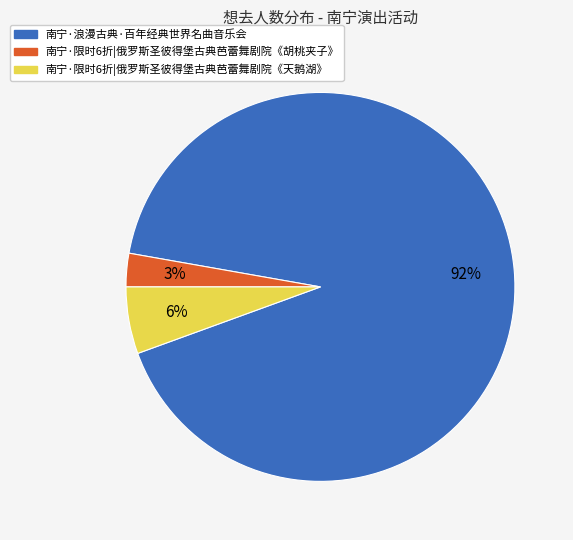

To the nearest percent, what percentage of the pie is 南宁·限时6折|俄罗斯圣彼得堡古典芭蕾舞剧院《胡桃夹子》?

3%